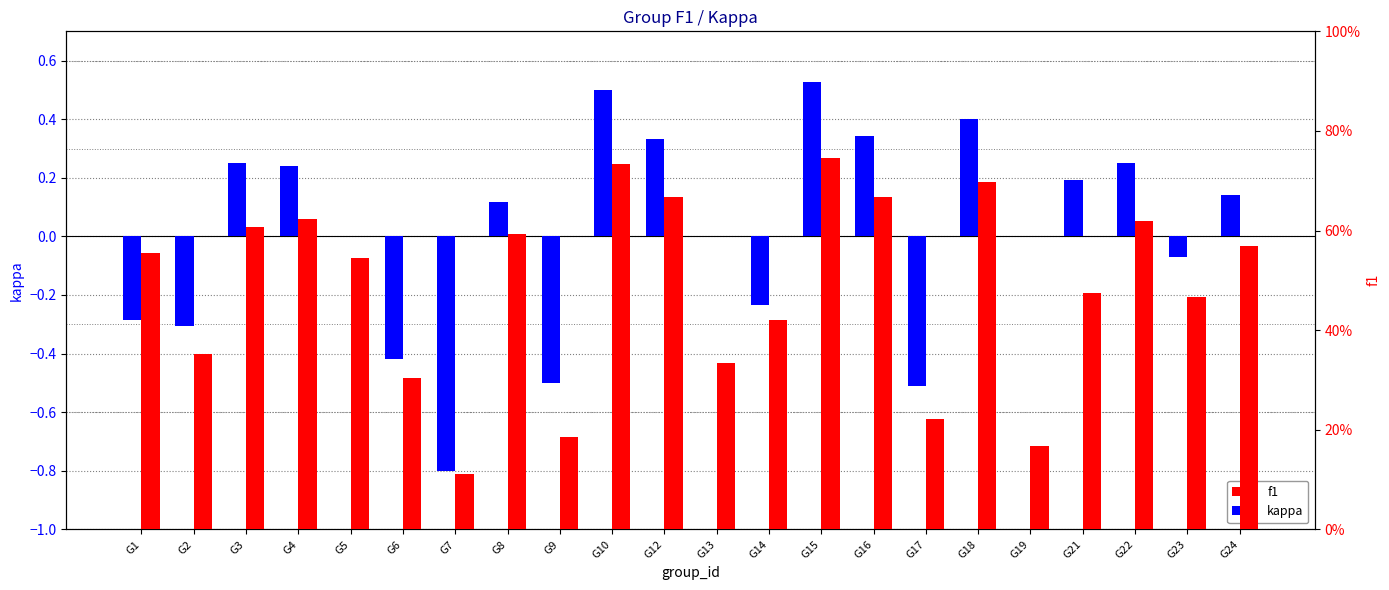

What is the sum of all f1 values?

10.7